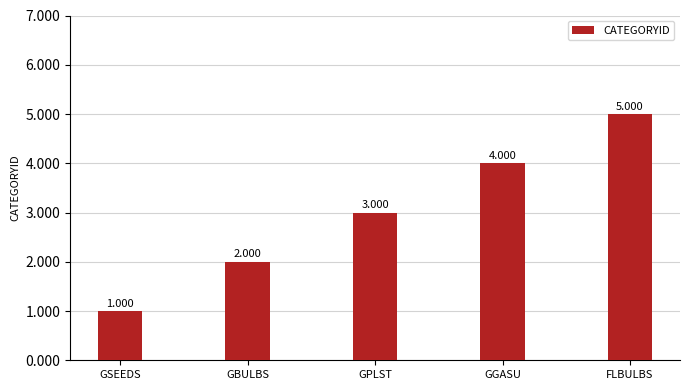

What is the difference between the maximum and minimum values?

4